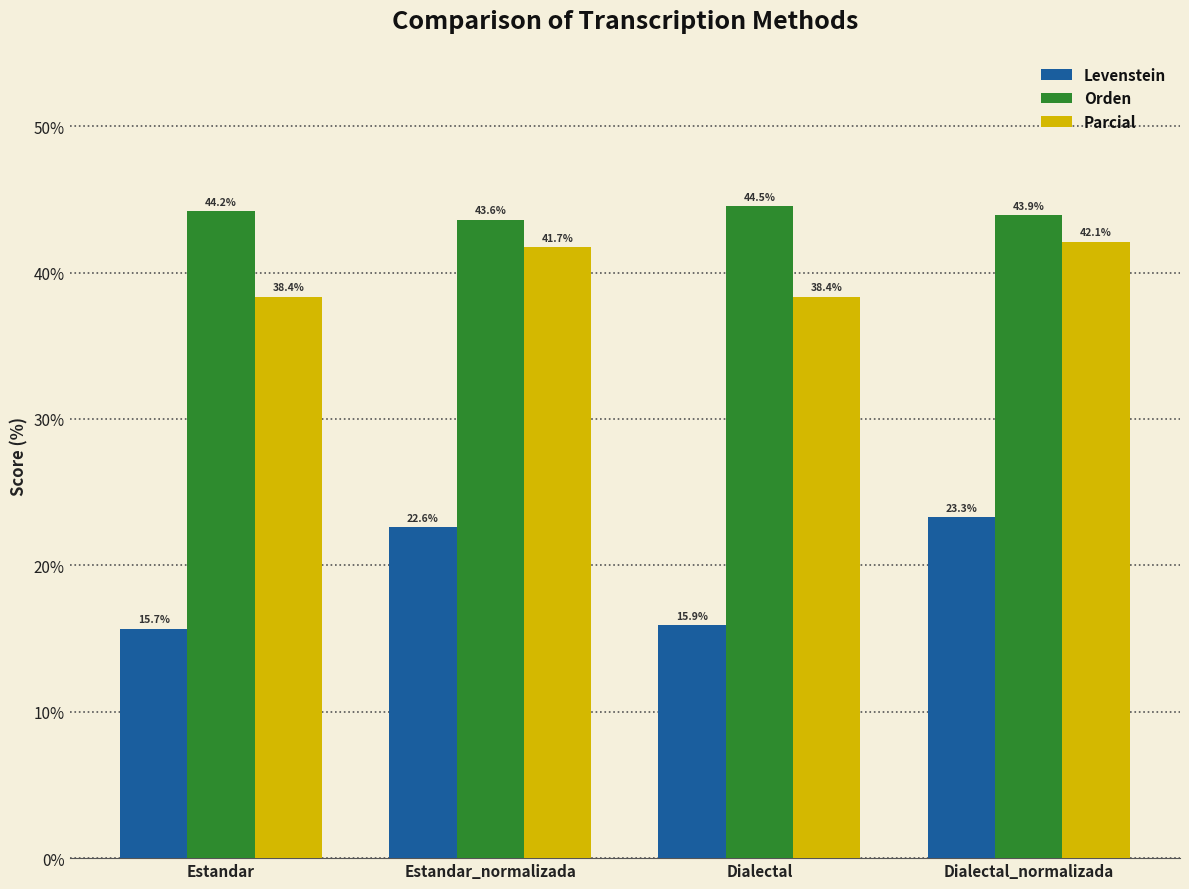

The value of Parcial at Dialectal_normalizada is 14.6. True or false?

False